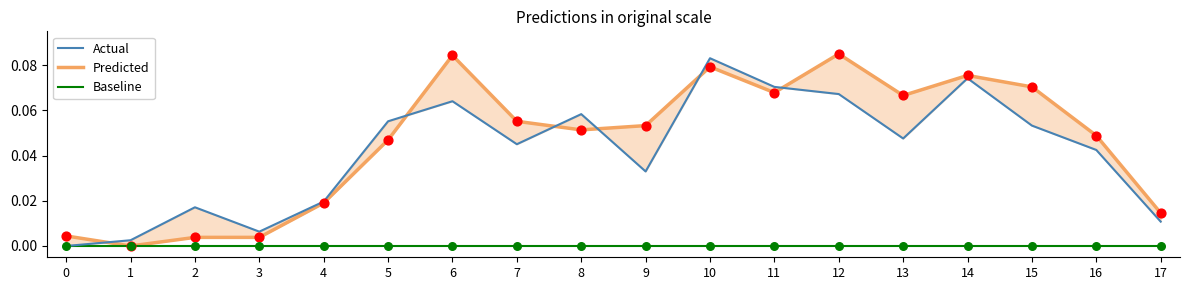

Is the value of Actual at 8 greater than the value of Predicted at 0?

Yes